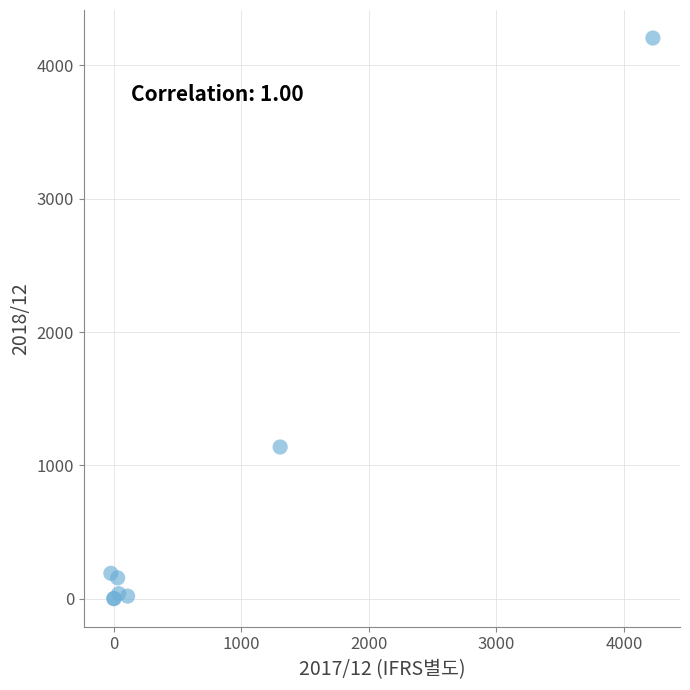

What Y value in the scatter plot is closest to 2102?

1138.0